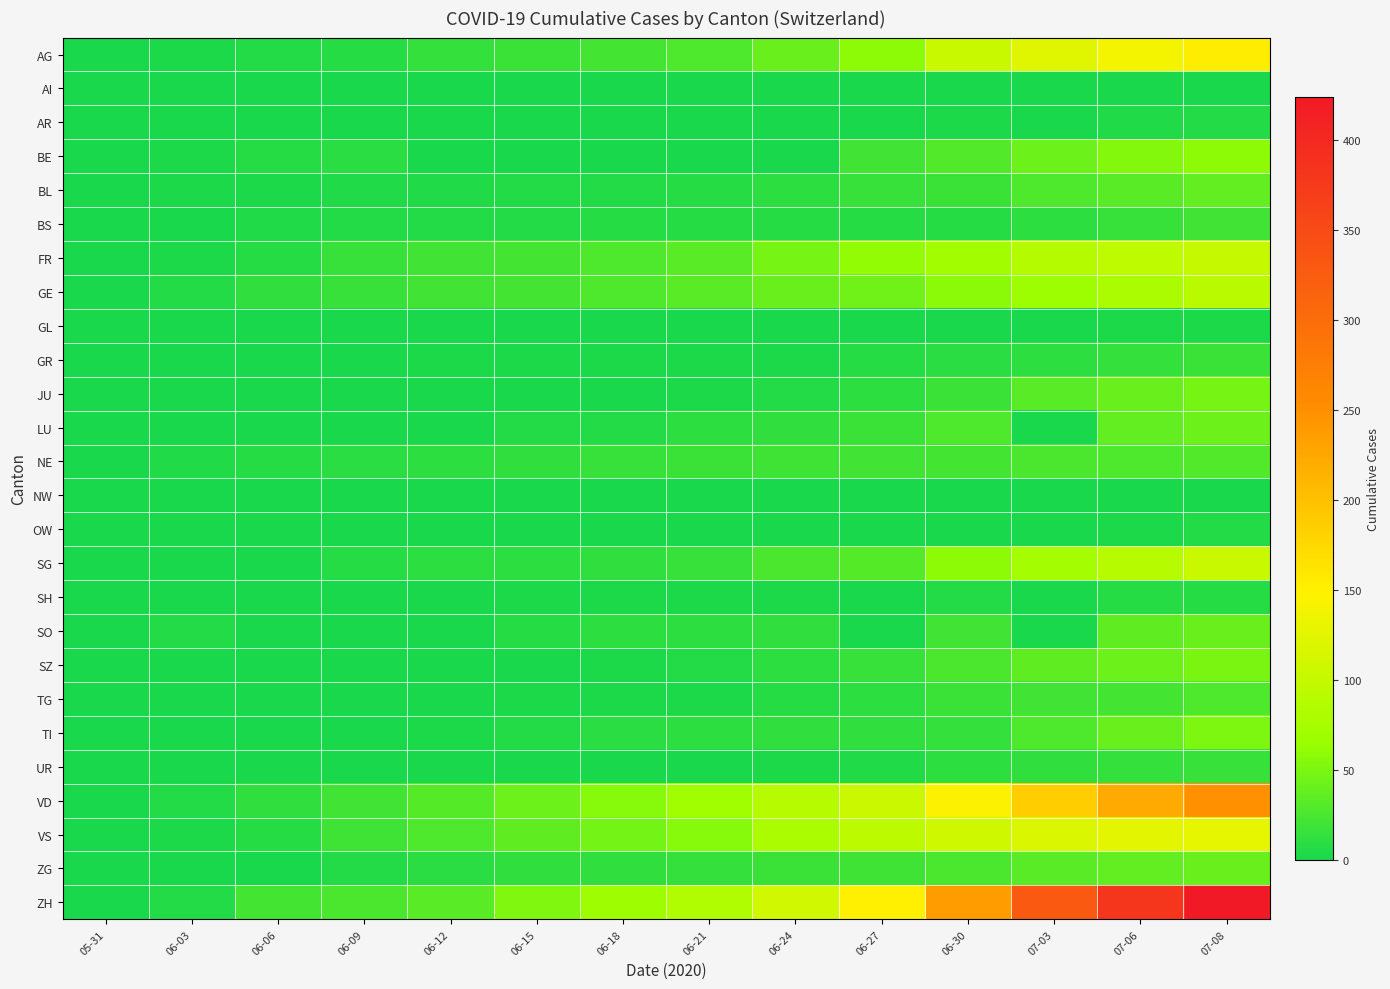

Reading right to left, extract all data points from this chart.

AG: 07-08=153	07-06=140	07-03=123	06-30=103	06-27=59	06-24=40	06-21=28	06-18=23	06-15=18	06-12=14	06-09=7	06-06=5	06-03=3	05-31=0
AI: 07-08=0	07-06=0	07-03=0	06-30=0	06-27=0	06-24=0	06-21=0	06-18=0	06-15=0	06-12=0	06-09=0	06-06=0	06-03=0	05-31=0
AR: 07-08=5	07-06=4	07-03=0	06-30=3	06-27=0	06-24=1	06-21=0	06-18=0	06-15=0	06-12=0	06-09=0	06-06=0	06-03=0	05-31=0
BE: 07-08=59	07-06=53	07-03=43	06-30=29	06-27=21	06-24=0	06-21=0	06-18=0	06-15=0	06-12=0	06-09=9	06-06=8	06-03=2	05-31=0
BL: 07-08=38	07-06=32	07-03=27	06-30=18	06-27=16	06-24=10	06-21=7	06-18=5	06-15=5	06-12=4	06-09=4	06-06=3	06-03=2	05-31=0
BS: 07-08=21	07-06=15	07-03=11	06-30=7	06-27=7	06-24=7	06-21=7	06-18=7	06-15=5	06-12=5	06-09=5	06-06=4	06-03=1	05-31=0
FR: 07-08=100	07-06=96	07-03=87	06-30=72	06-27=61	06-24=47	06-21=32	06-18=27	06-15=23	06-12=20	06-09=15	06-06=7	06-03=3	05-31=0
GE: 07-08=92	07-06=80	07-03=67	06-30=57	06-27=44	06-24=40	06-21=32	06-18=27	06-15=22	06-12=20	06-09=16	06-06=13	06-03=6	05-31=0
GL: 07-08=3	07-06=2	07-03=0	06-30=1	06-27=0	06-24=1	06-21=0	06-18=0	06-15=0	06-12=0	06-09=0	06-06=0	06-03=0	05-31=0
GR: 07-08=18	07-06=14	07-03=11	06-30=9	06-27=7	06-24=3	06-21=3	06-18=2	06-15=2	06-12=2	06-09=1	06-06=1	06-03=1	05-31=0
JU: 07-08=47	07-06=41	07-03=33	06-30=17	06-27=11	06-24=5	06-21=3	06-18=1	06-15=1	06-12=1	06-09=0	06-06=0	06-03=0	05-31=0
LU: 07-08=43	07-06=37	07-03=0	06-30=28	06-27=17	06-24=12	06-21=10	06-18=6	06-15=5	06-12=0	06-09=1	06-06=1	06-03=0	05-31=0
NE: 07-08=29	07-06=27	07-03=26	06-30=23	06-27=20	06-24=19	06-21=18	06-18=16	06-15=13	06-12=11	06-09=9	06-06=7	06-03=4	05-31=0
NW: 07-08=1	07-06=0	07-03=0	06-30=0	06-27=0	06-24=0	06-21=0	06-18=0	06-15=0	06-12=0	06-09=0	06-06=0	06-03=0	05-31=0
OW: 07-08=5	07-06=2	07-03=0	06-30=1	06-27=0	06-24=0	06-21=0	06-18=0	06-15=0	06-12=0	06-09=0	06-06=0	06-03=0	05-31=0
SG: 07-08=104	07-06=89	07-03=73	06-30=58	06-27=30	06-24=25	06-21=16	06-18=12	06-15=11	06-12=10	06-09=8	06-06=1	06-03=0	05-31=0
SH: 07-08=8	07-06=8	07-03=0	06-30=5	06-27=0	06-24=3	06-21=3	06-18=3	06-15=3	06-12=0	06-09=1	06-06=0	06-03=0	05-31=0
SO: 07-08=41	07-06=35	07-03=0	06-30=21	06-27=0	06-24=13	06-21=11	06-18=11	06-15=8	06-12=0	06-09=0	06-06=0	06-03=5	05-31=0
SZ: 07-08=49	07-06=42	07-03=35	06-30=25	06-27=16	06-24=10	06-21=6	06-18=2	06-15=1	06-12=1	06-09=0	06-06=0	06-03=0	05-31=0
TG: 07-08=27	07-06=23	07-03=20	06-30=18	06-27=11	06-24=8	06-21=3	06-18=2	06-15=2	06-12=1	06-09=1	06-06=0	06-03=0	05-31=0
TI: 07-08=50	07-06=40	07-03=27	06-30=14	06-27=12	06-24=12	06-21=11	06-18=9	06-15=6	06-12=3	06-09=1	06-06=1	06-03=1	05-31=0
UR: 07-08=16	07-06=14	07-03=12	06-30=10	06-27=4	06-24=2	06-21=0	06-18=0	06-15=0	06-12=0	06-09=0	06-06=0	06-03=0	05-31=0
VD: 07-08=250	07-06=223	07-03=187	06-30=146	06-27=105	06-24=89	06-21=71	06-18=56	06-15=43	06-12=31	06-09=20	06-06=13	06-03=6	05-31=0
VS: 07-08=128	07-06=126	07-03=118	06-30=108	06-27=93	06-24=80	06-21=56	06-18=46	06-15=36	06-12=27	06-09=19	06-06=7	06-03=2	05-31=0
ZG: 07-08=41	07-06=38	07-03=33	06-30=25	06-27=19	06-24=17	06-21=14	06-18=13	06-15=12	06-12=9	06-09=5	06-06=0	06-03=0	05-31=0
ZH: 07-08=424	07-06=382	07-03=329	06-30=237	06-27=152	06-24=110	06-21=83	06-18=68	06-15=52	06-12=33	06-09=26	06-06=23	06-03=5	05-31=0